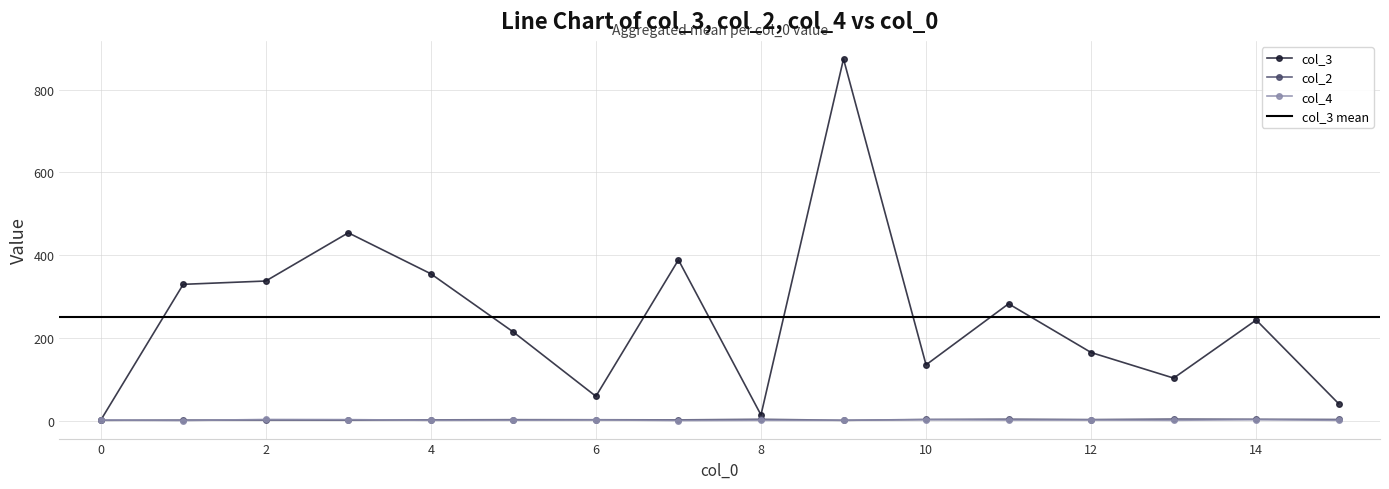

What is the average value of the col_4 series?

1.6